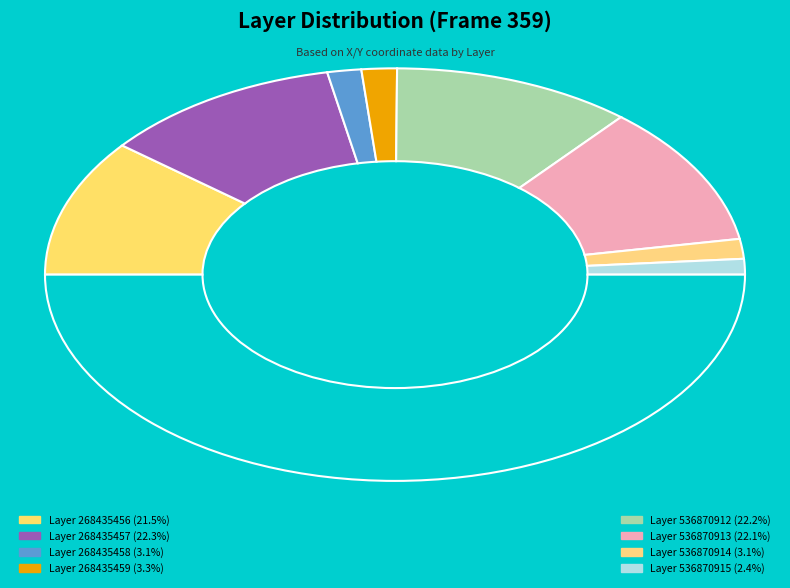

Rank the categories by value from lowest to highest.

536870915, 536870914, 268435458, 268435459, 268435456, 536870913, 536870912, 268435457